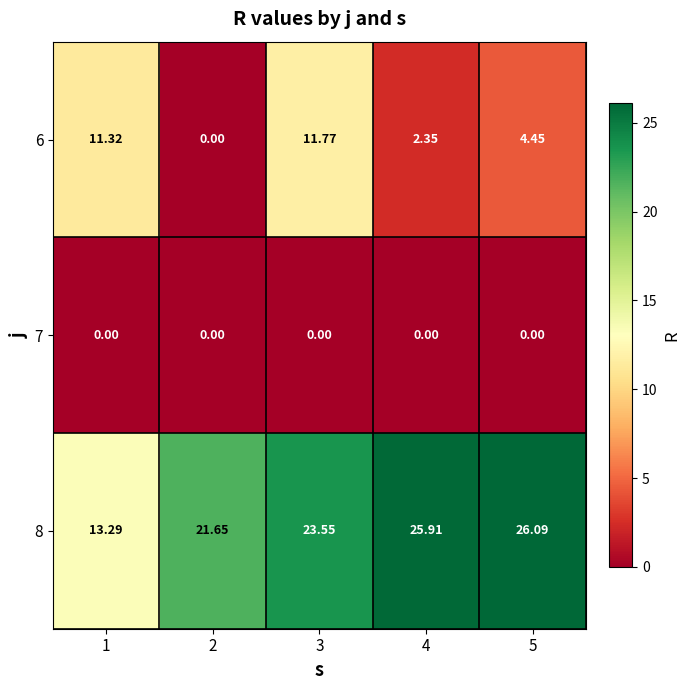

Is the value of 8 at 4 greater than the value of 7 at 5?

Yes